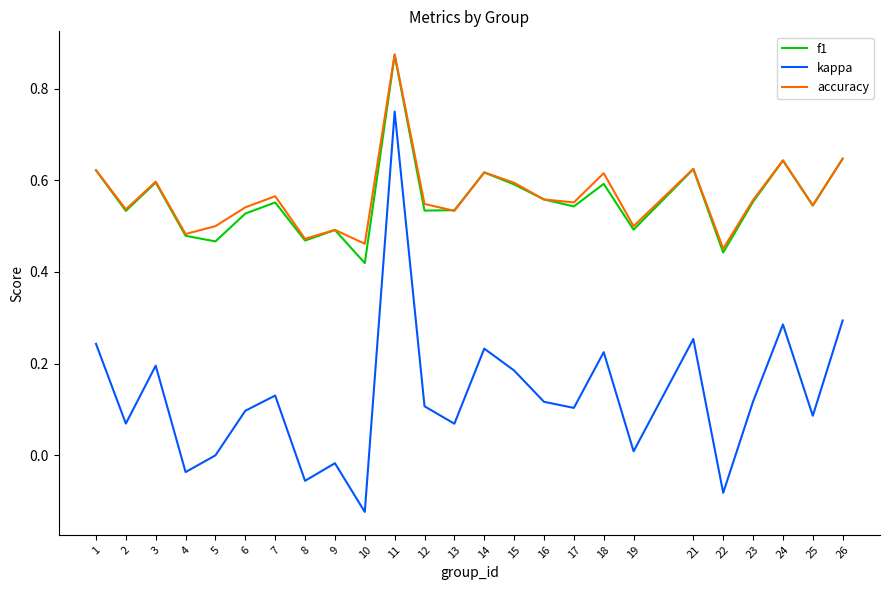

How many interior local peaks does the kappa series have?

8